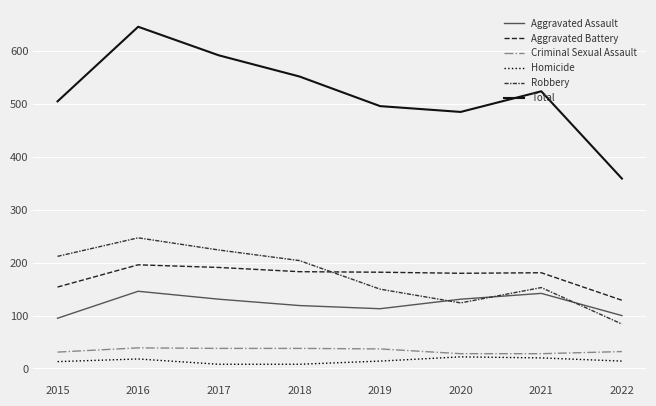

True or false: Aggravated Battery and Criminal Sexual Assault intersect in this chart.

False